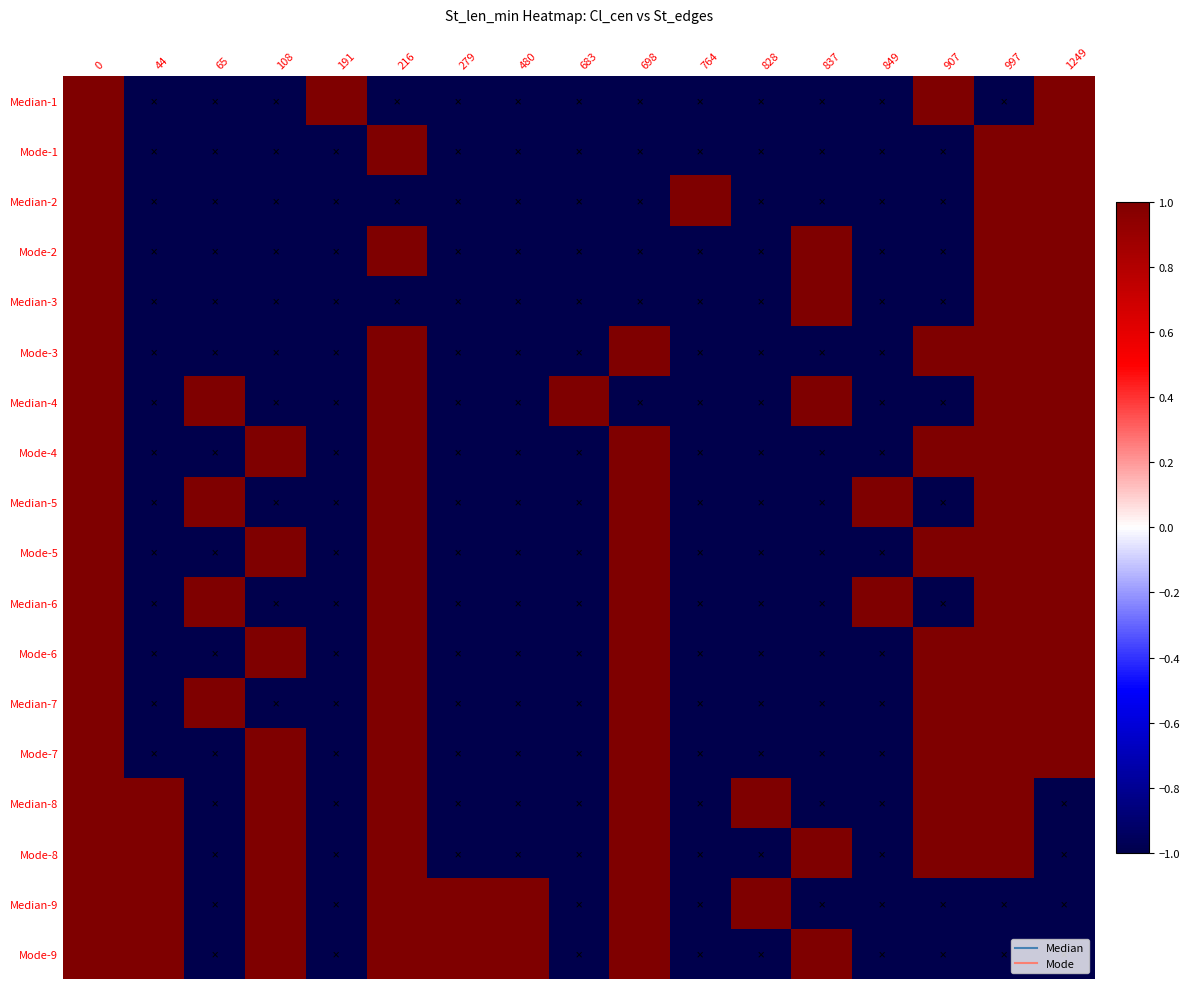

At how many categories does at least one series exceed 0?

17